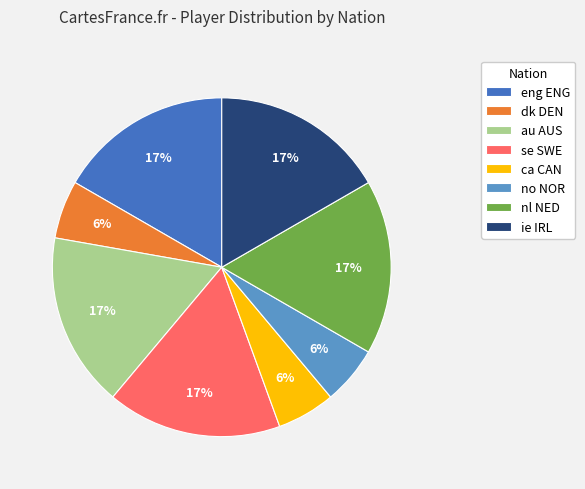

To the nearest percent, what is the difference between the largest and smallest slice percentages?

11%